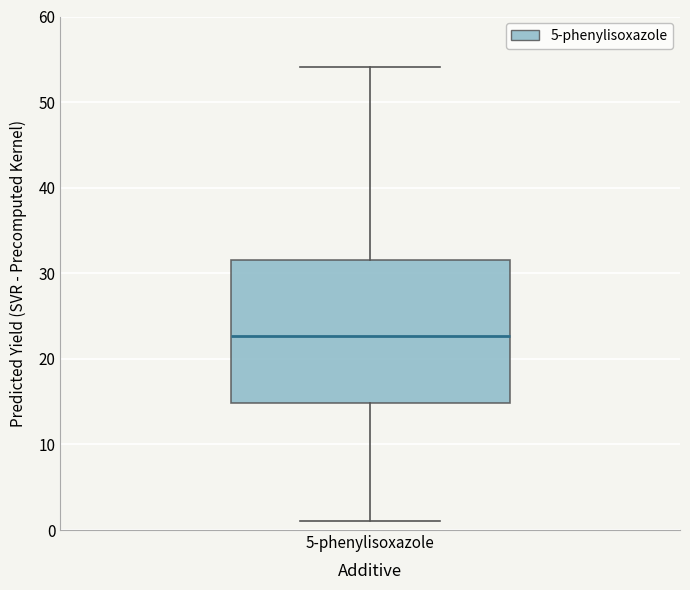

Transcribe this box plot: give where the median line is, the range the box spans, and where the two whiskers end, as read against the y-axis. The values are not printed on the chart, so give them approximately, as read against the axis.

median 23, box 15 to 32, whiskers 1 to 54